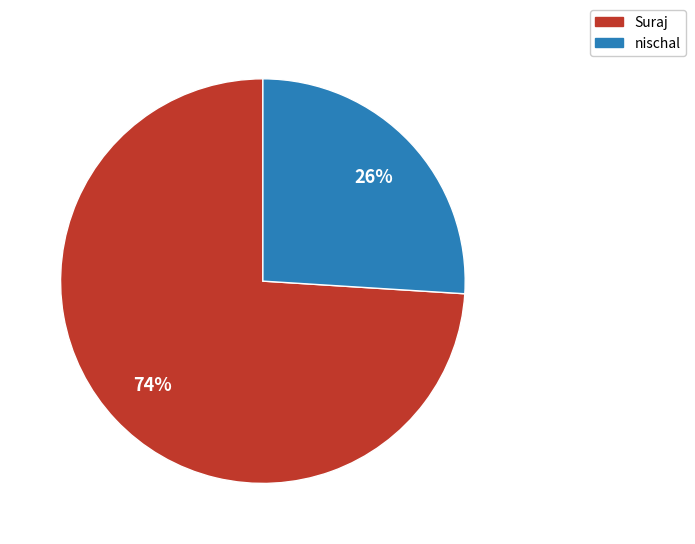

Which has a higher value, Suraj or nischal?

Suraj